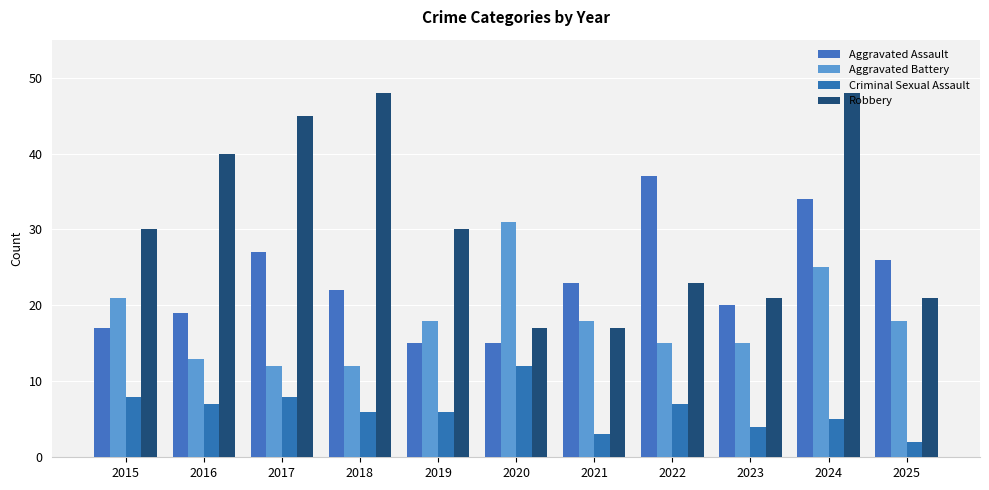

Is the value of Criminal Sexual Assault at 2022 greater than the value of Robbery at 2021?

No